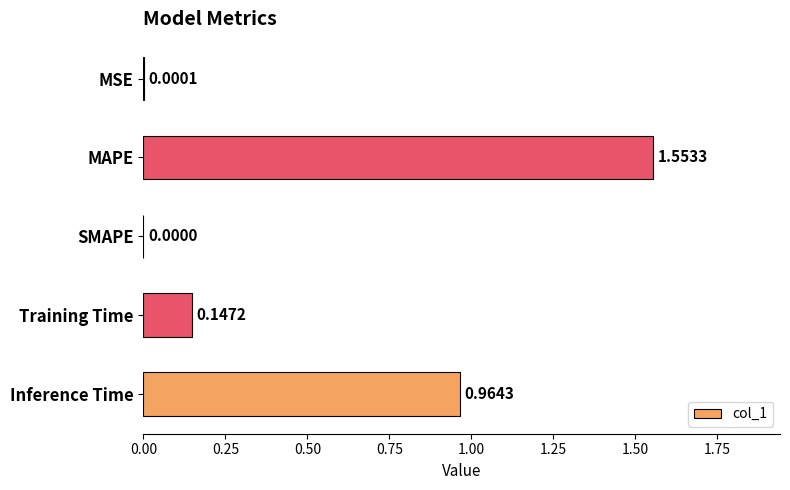

What is the change in value from MSE to MAPE?

+1.6